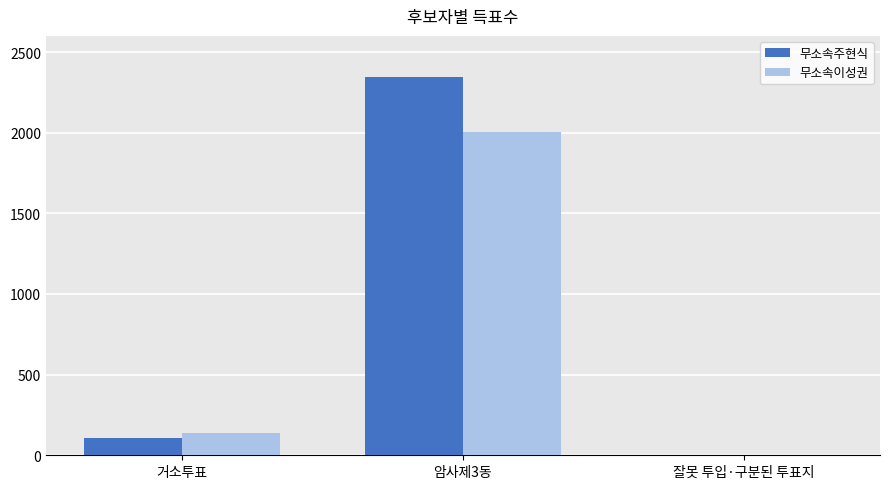

How many distinct data groups are displayed?

2